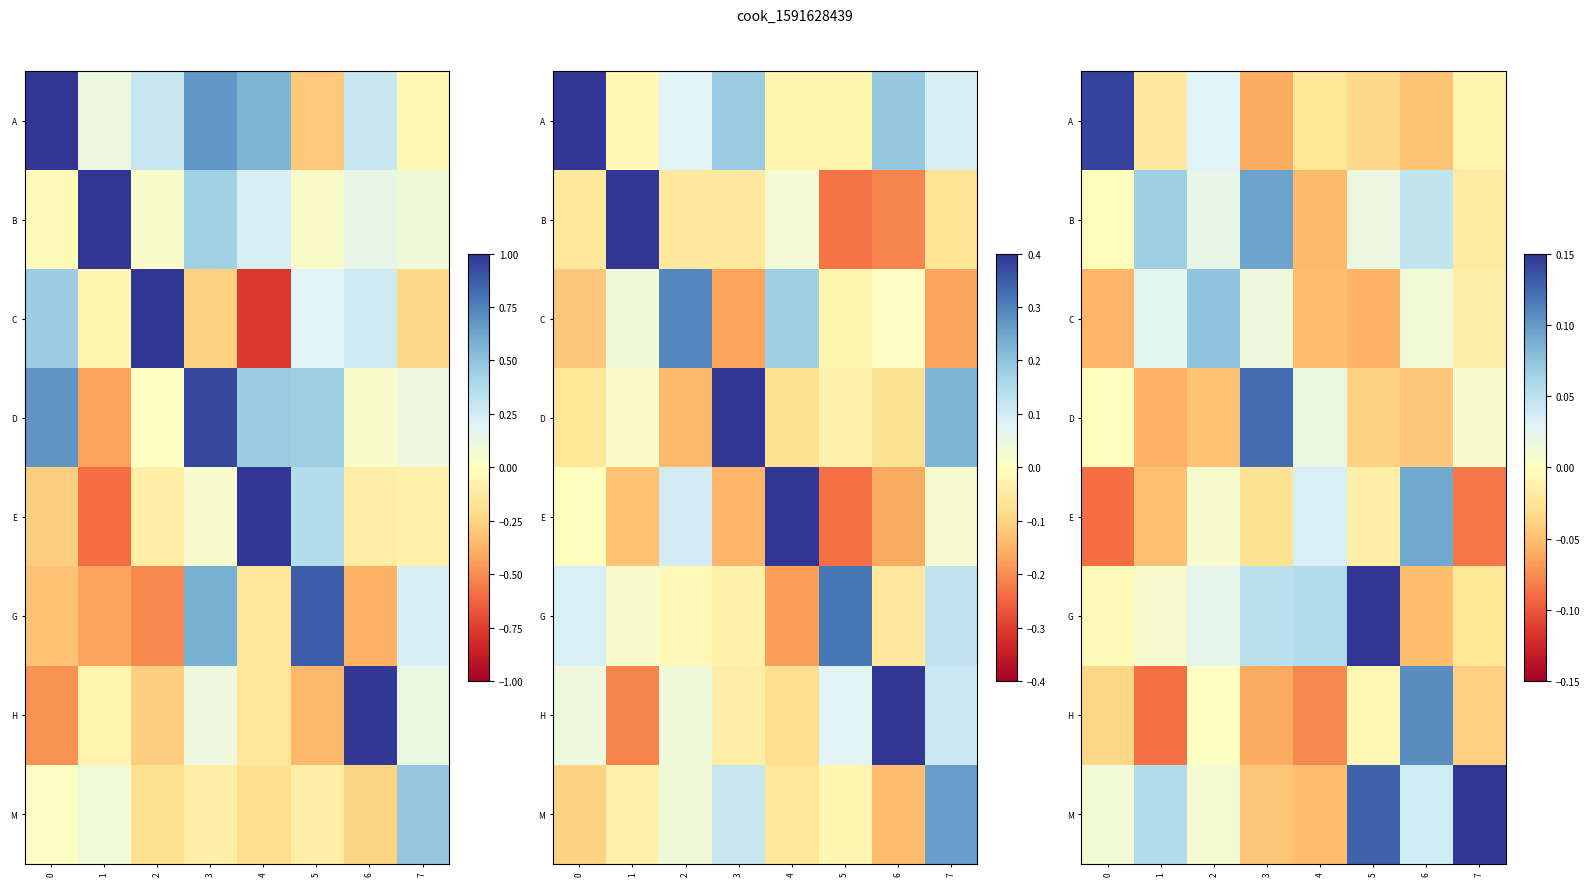

Is the value of row_4 at 4 greater than the value of row_0 at 1?

Yes